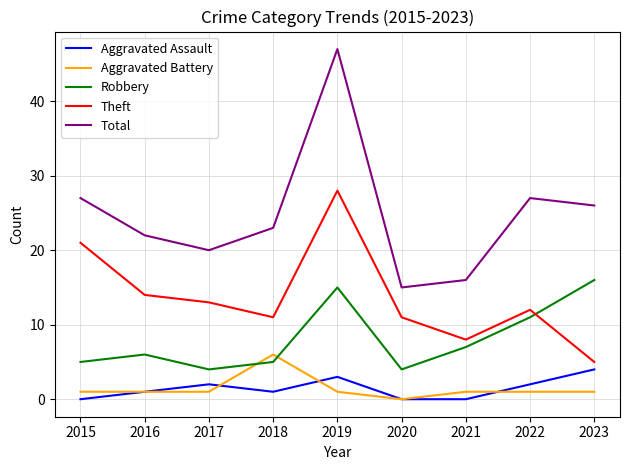

True or false: Theft and Total cross at least once.

False